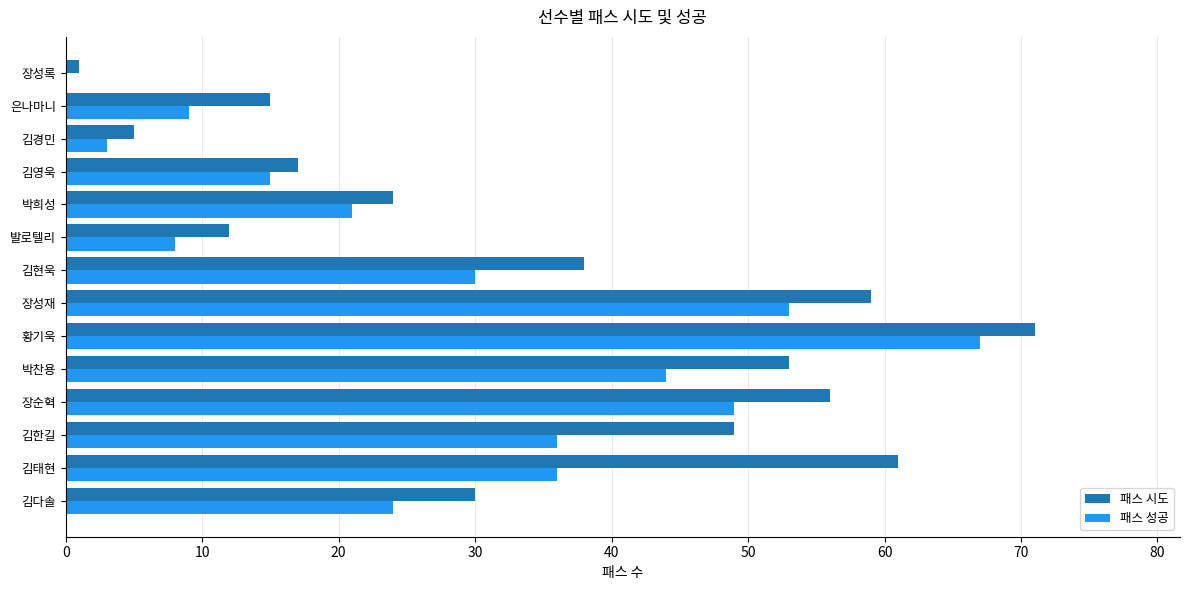

Which series changed the most between 황기욱 and 박희성?

패스 시도